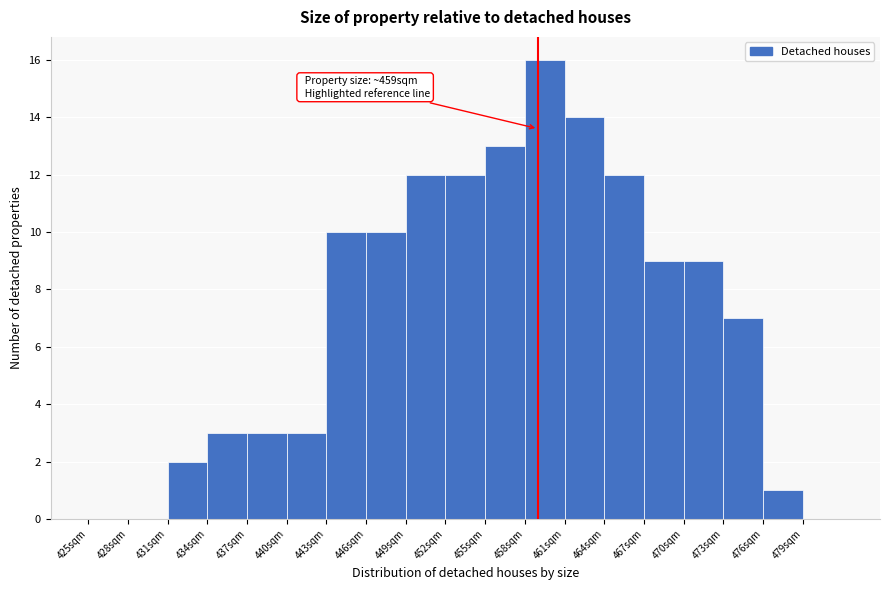

Which range on the x-axis has the tallest bar?

458 to 461